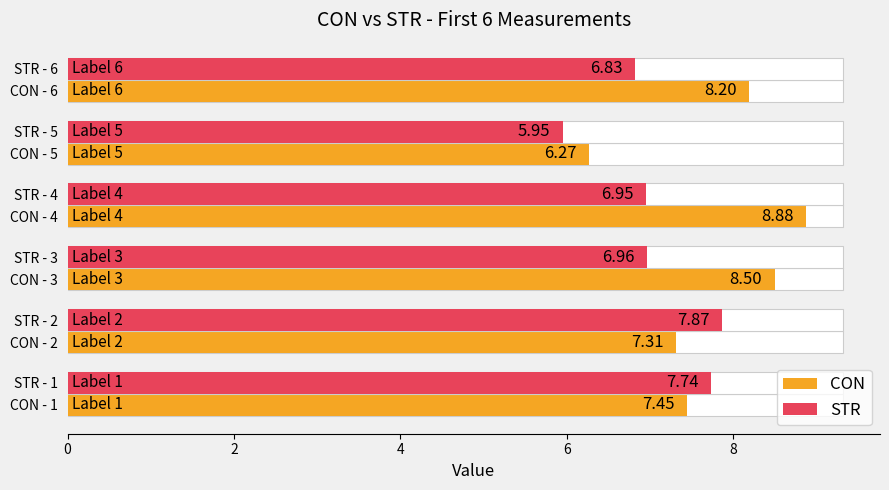

Where is CON nearest to the value 7?

2